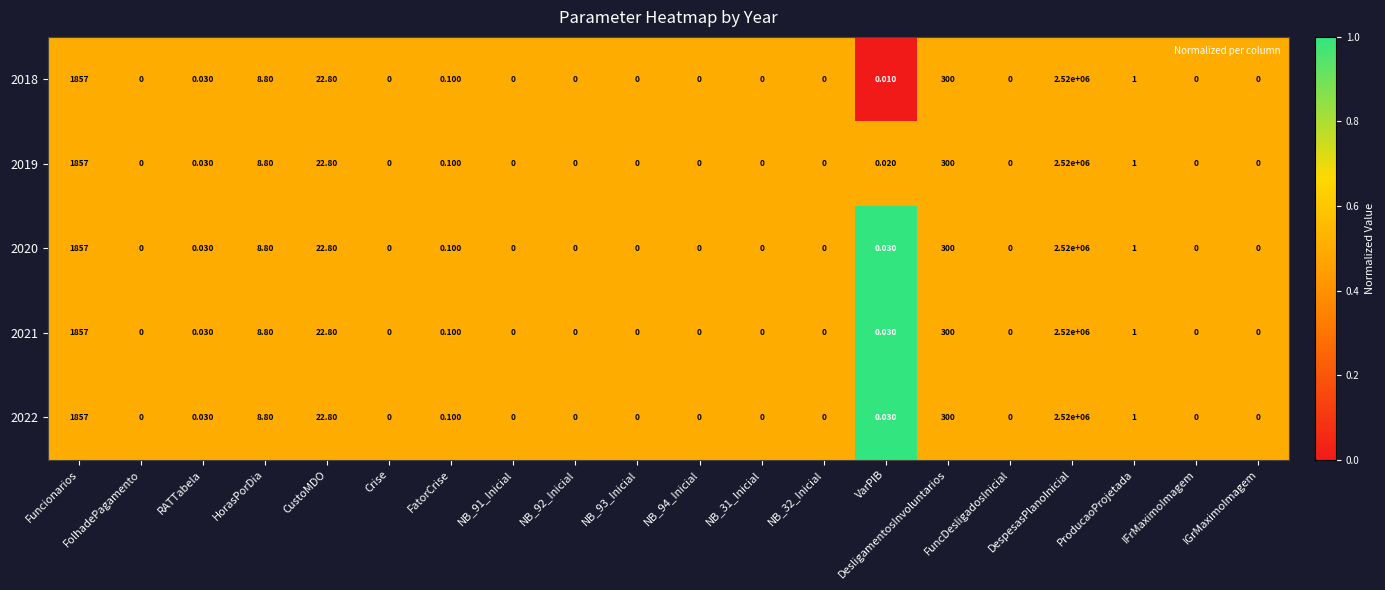

At which category is the sum across all series the highest?

DespesasPlanoInicial